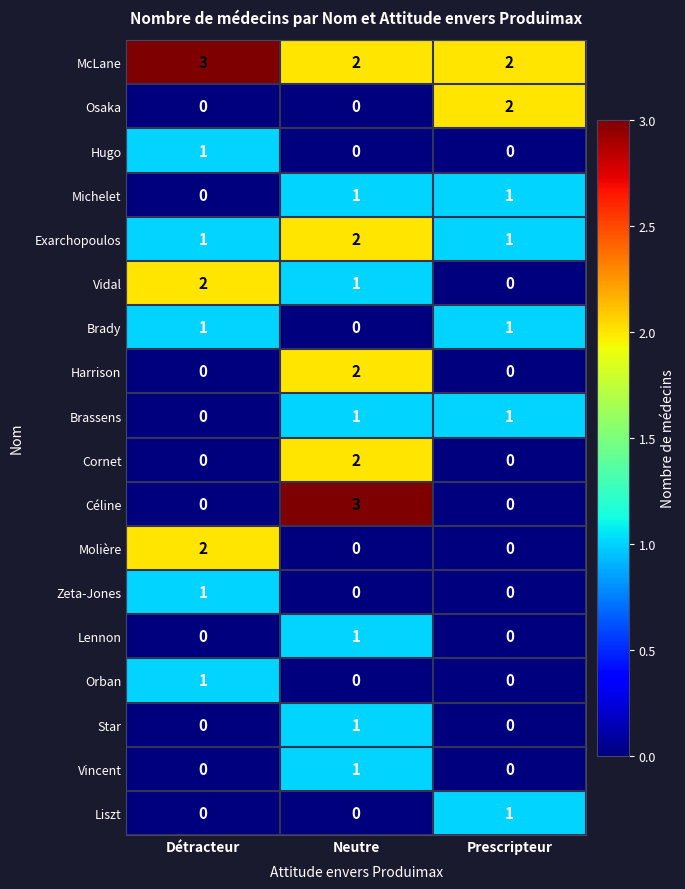

How many Cornet values are between 0 and 2?

3